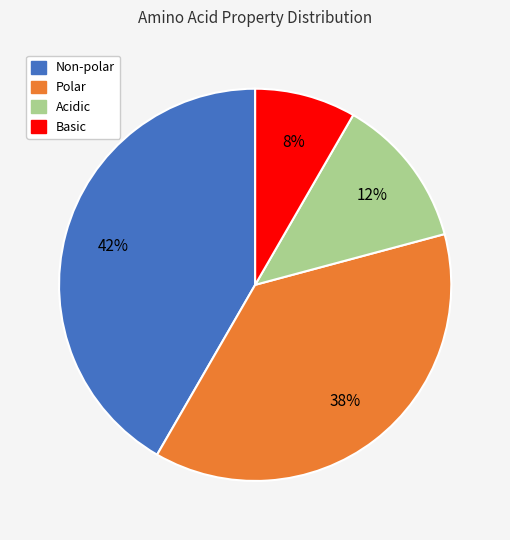

What percentage is the Non-polar slice, to the nearest percent?

42%